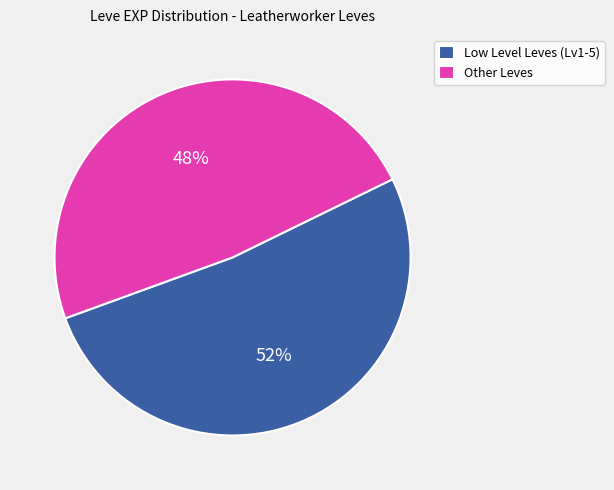

The Other Leves slice represents 48% of the pie. True or false?

True